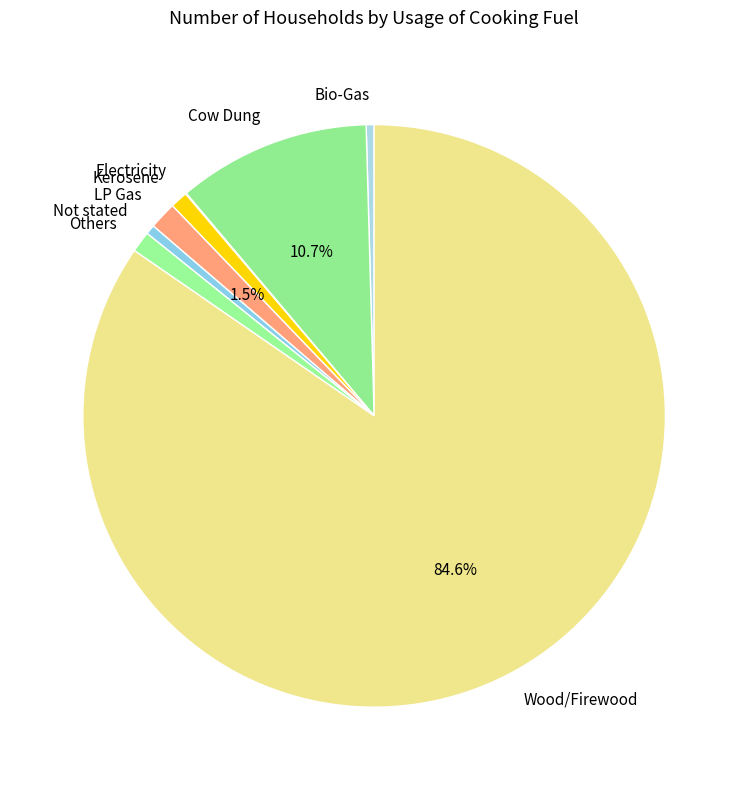

To the nearest percent, what portion does Others represent?

1%